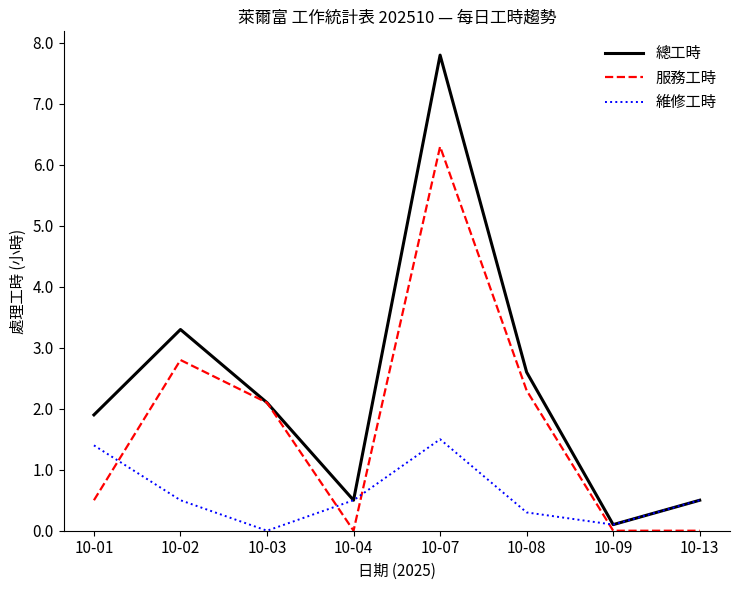

How many series are shown in this chart?

3